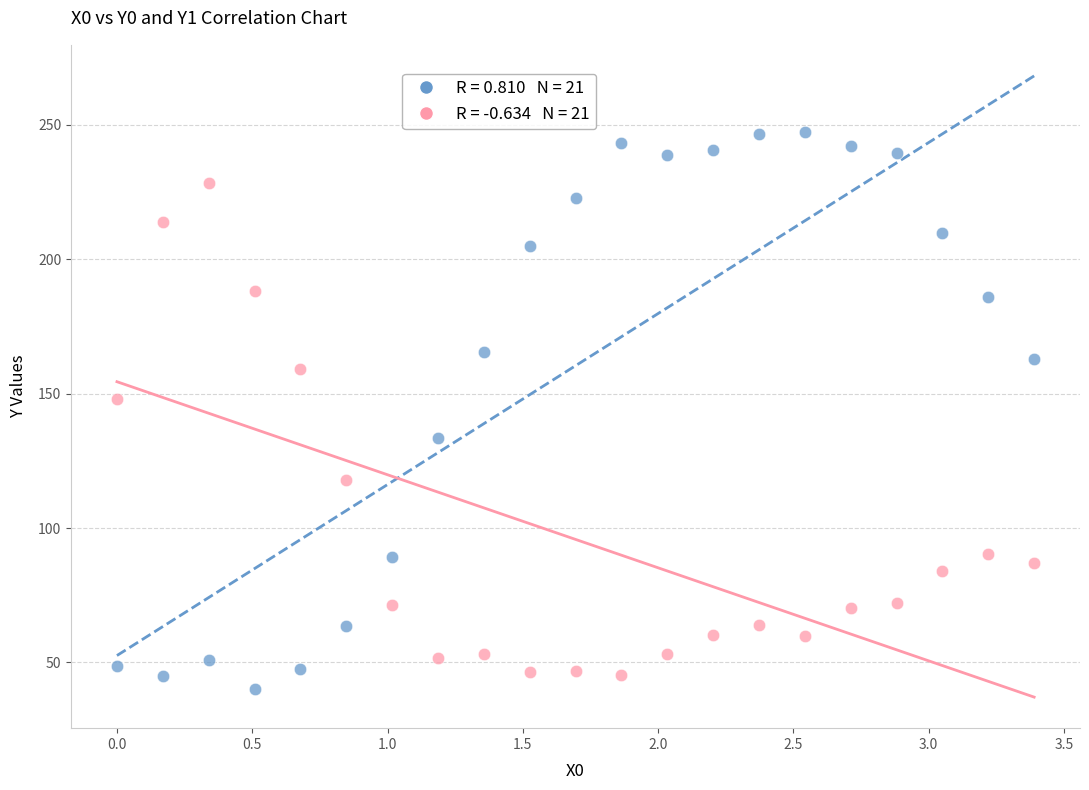

Across all series, what Y value is closest to 143?

148.1